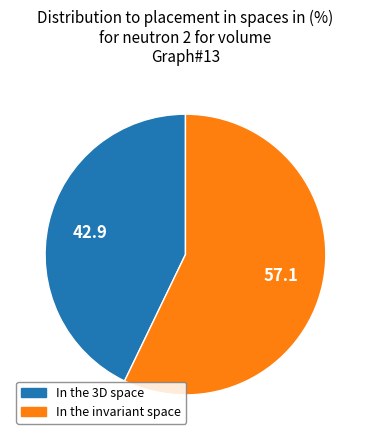

Does any single category account for the majority?

Yes